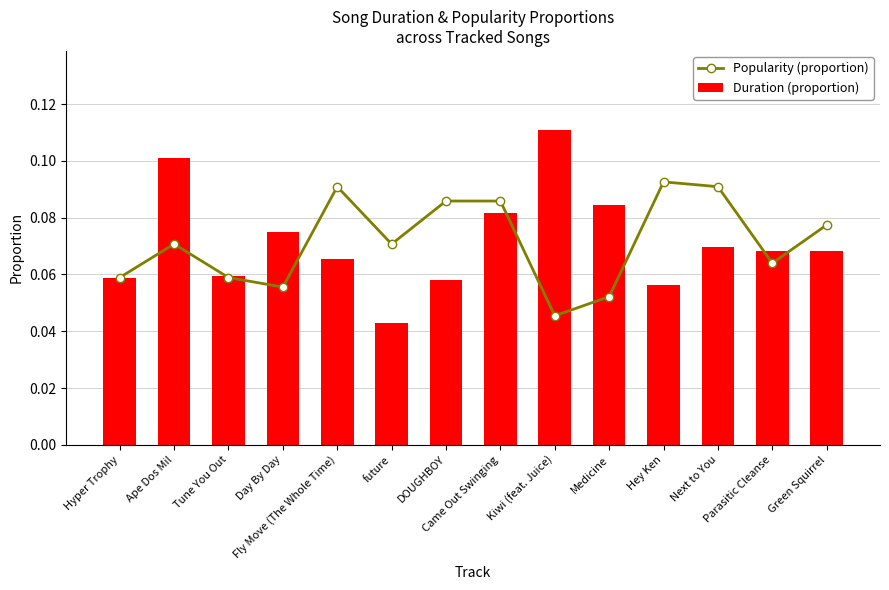

True or false: Popularity (proportion) has a value of 0.1 at Medicine.

False